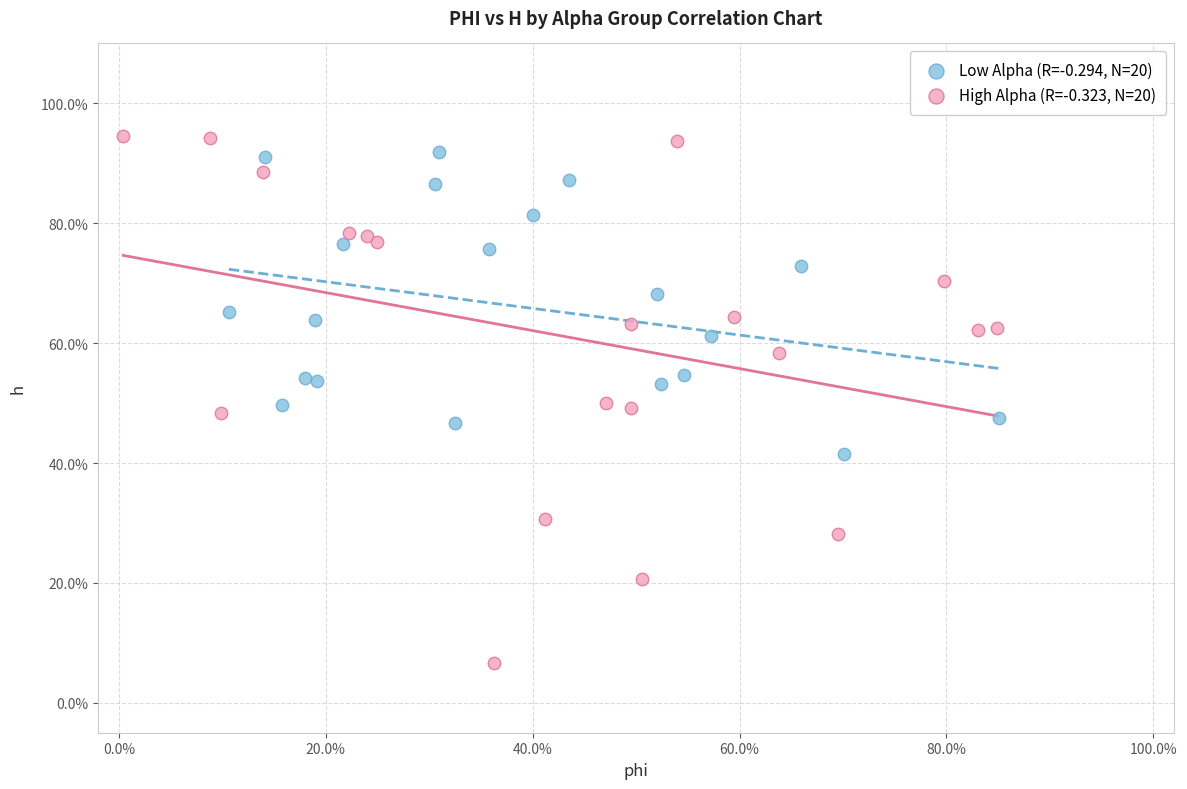

What are all the series names shown in the legend?

Low Alpha (R=-0.294, N=20), High Alpha (R=-0.323, N=20)